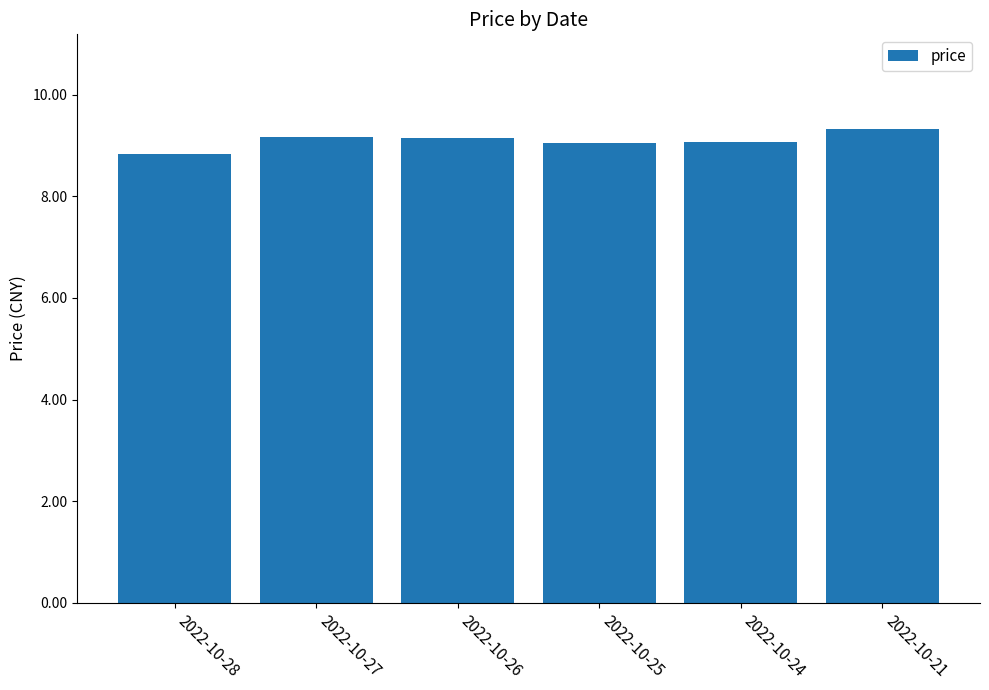

What is the greatest value displayed?

9.3